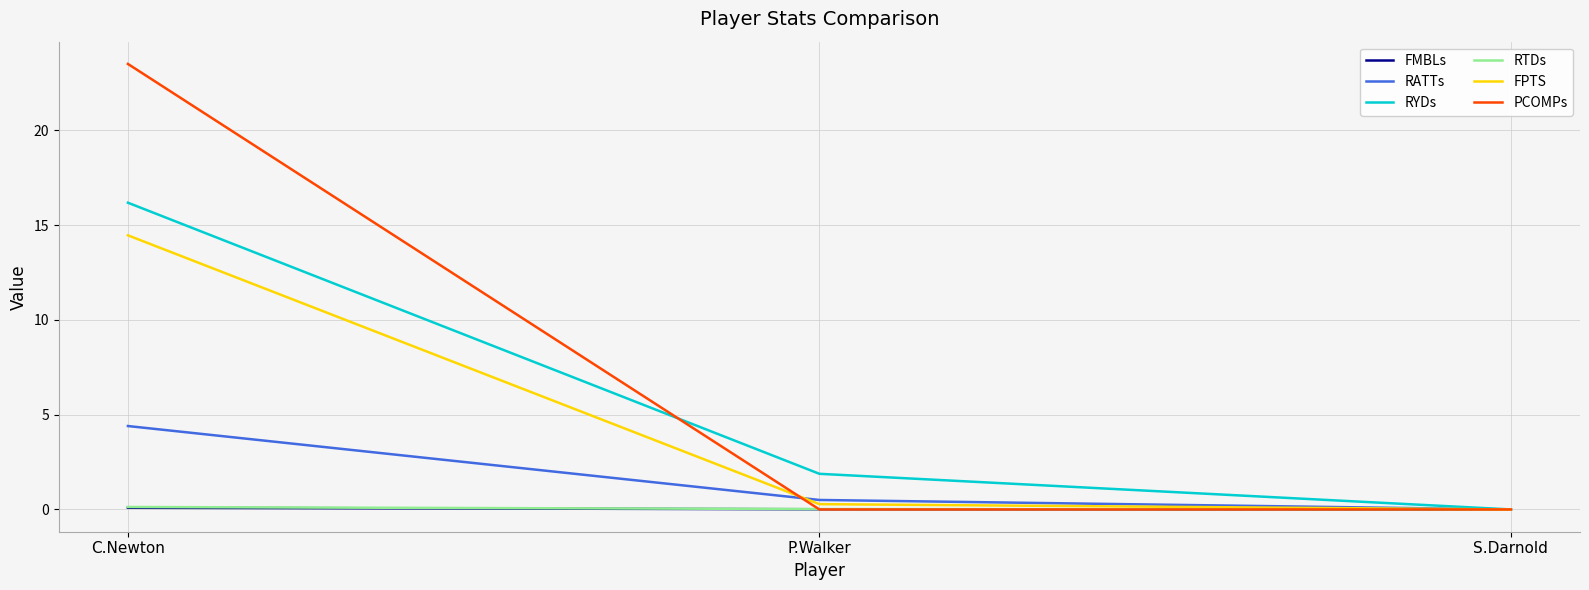

Is this an area chart (filled region under the line)?

No